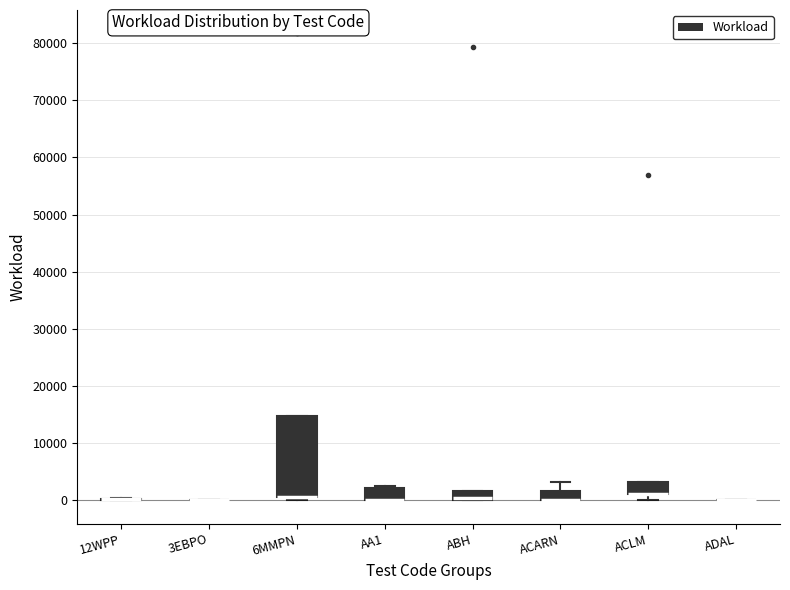

Where is the upper edge of the box for ACARN on the y-axis? The values are not printed on the chart, so give them approximately, as read against the axis.

2000